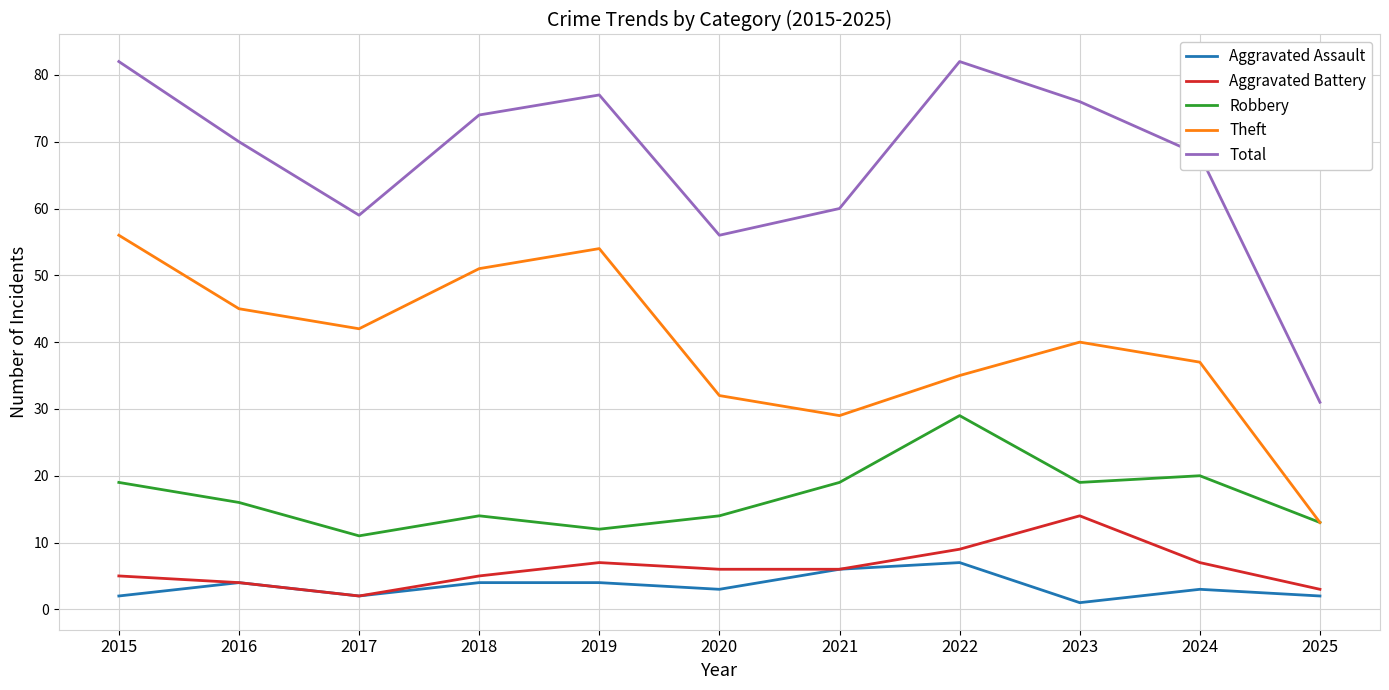

Rank the series at 2020 from lowest to highest value.

Aggravated Assault, Aggravated Battery, Robbery, Theft, Total